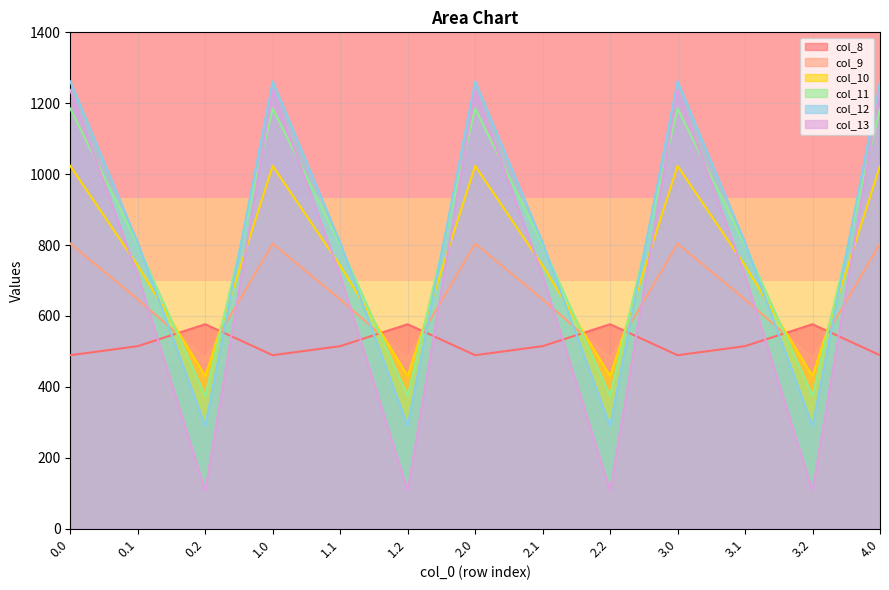

What are all the series names shown in the legend?

col_8, col_9, col_10, col_11, col_12, col_13